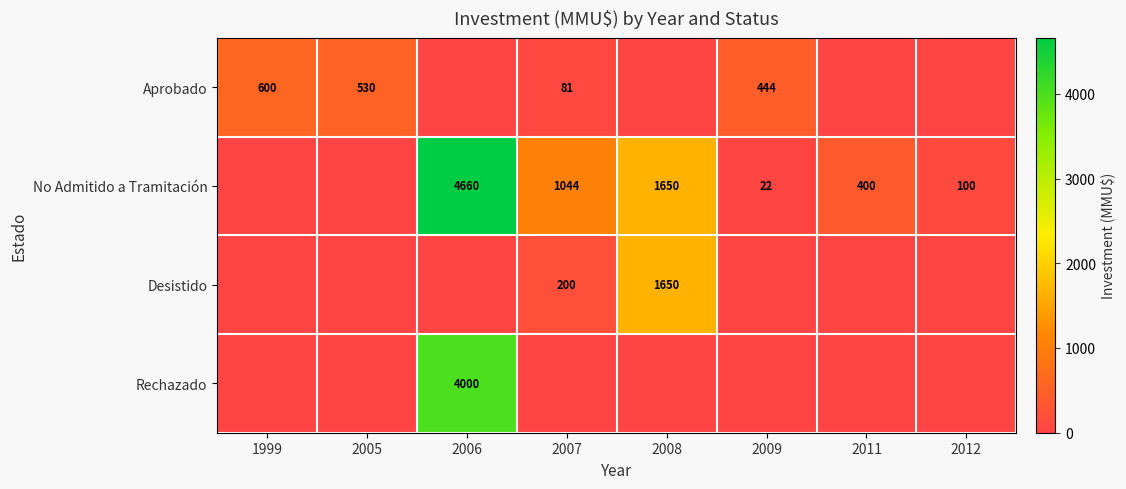

What is the difference between the highest and lowest values at 2007?

1044